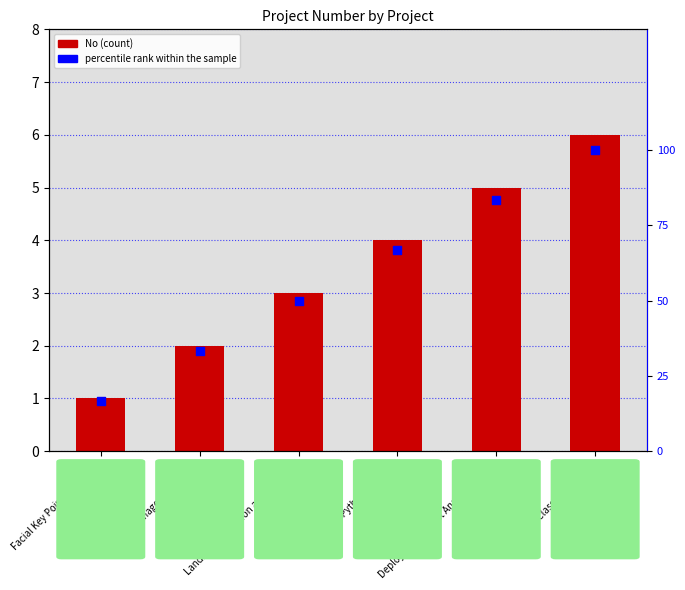

What are all the series names shown in the legend?

No, percentile rank within the sample